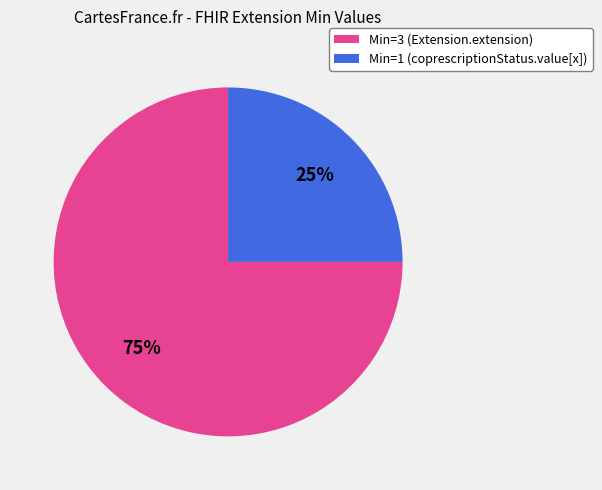

Is there a majority slice in this chart?

Yes